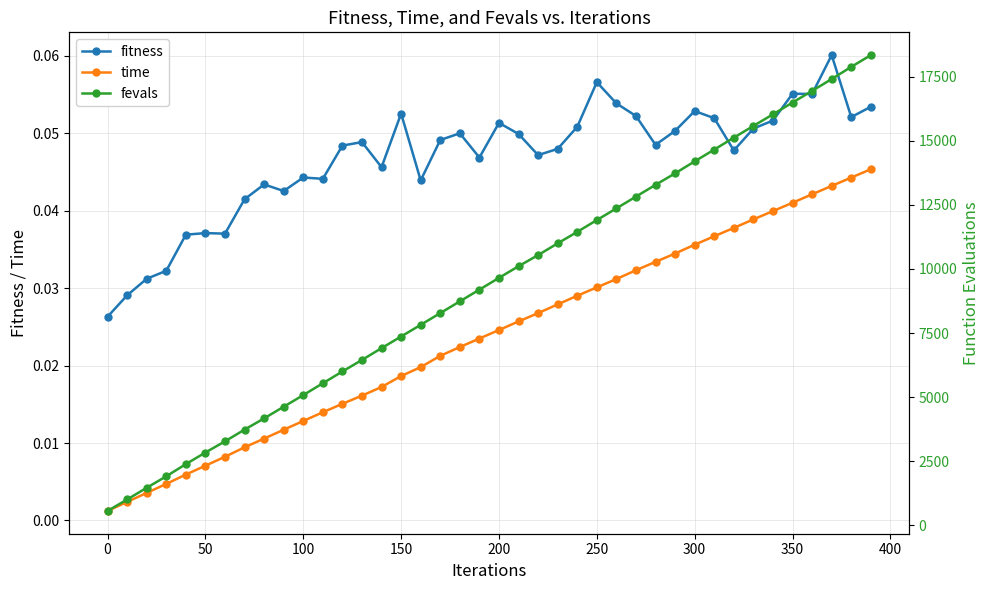

True or false: fitness has more than 0 interior local peaks.

True